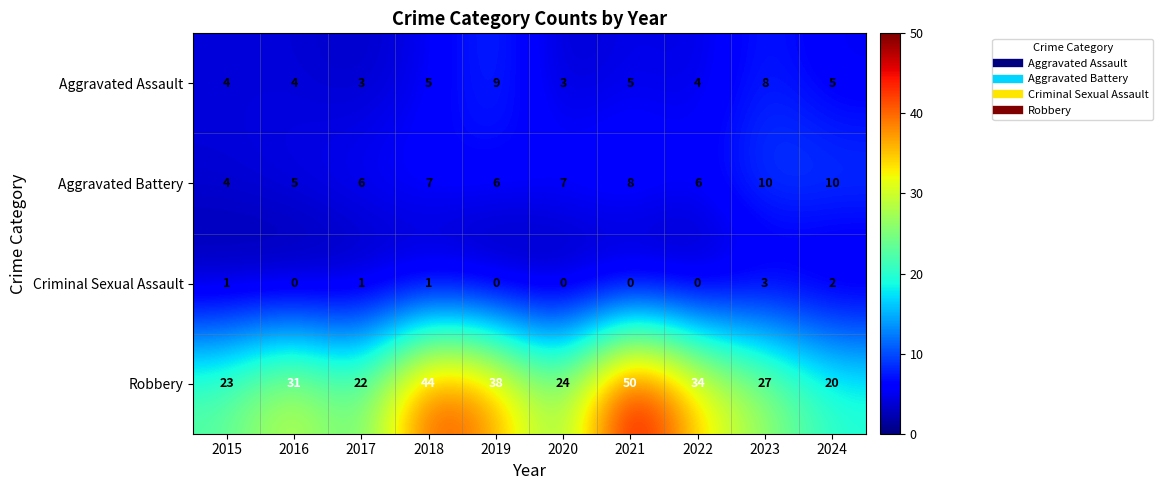

Count the number of data series in this chart.

4